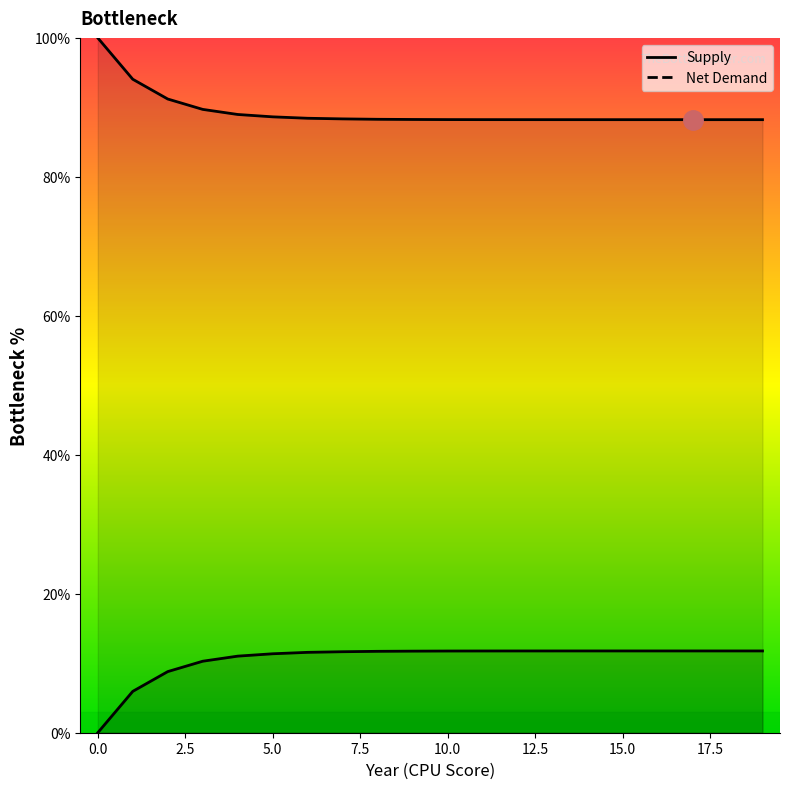

Is it true that Supply equals 17.9 at 5?

False